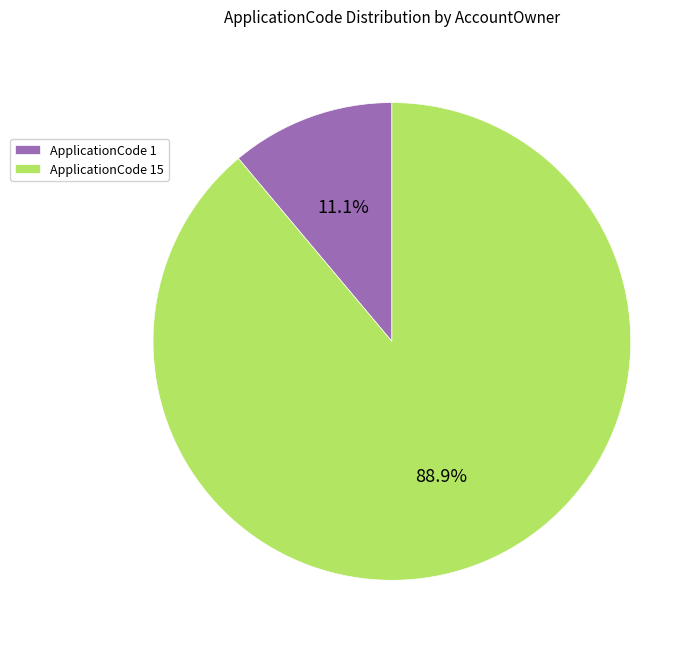

What percentage do ApplicationCode 15 and ApplicationCode 1 together represent?

100.0%